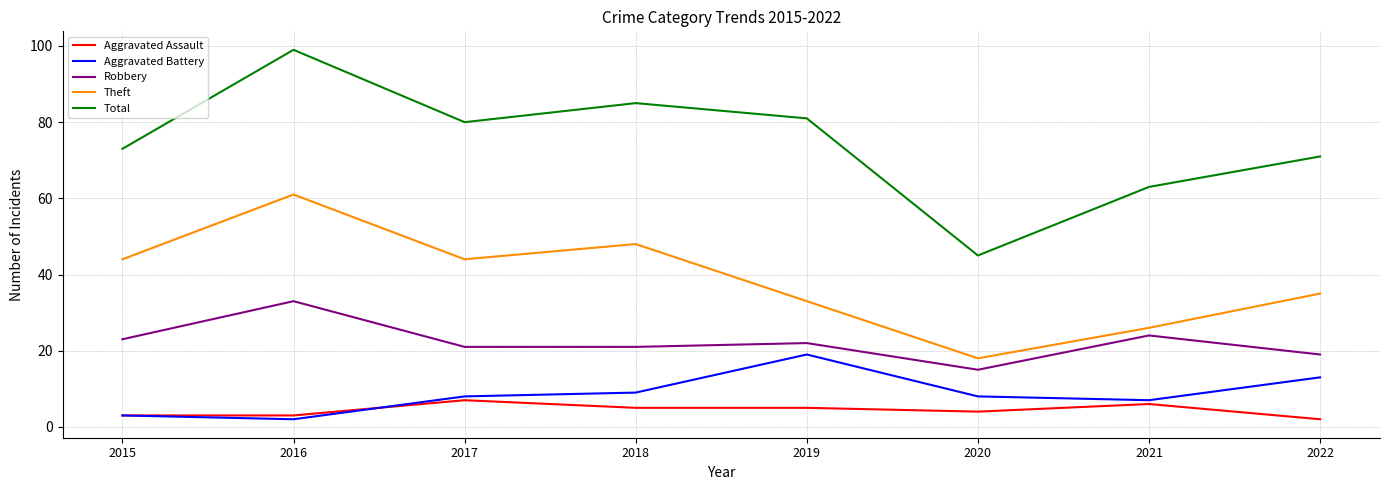

What is the sum of the Total values at 2015 and 2020?

118